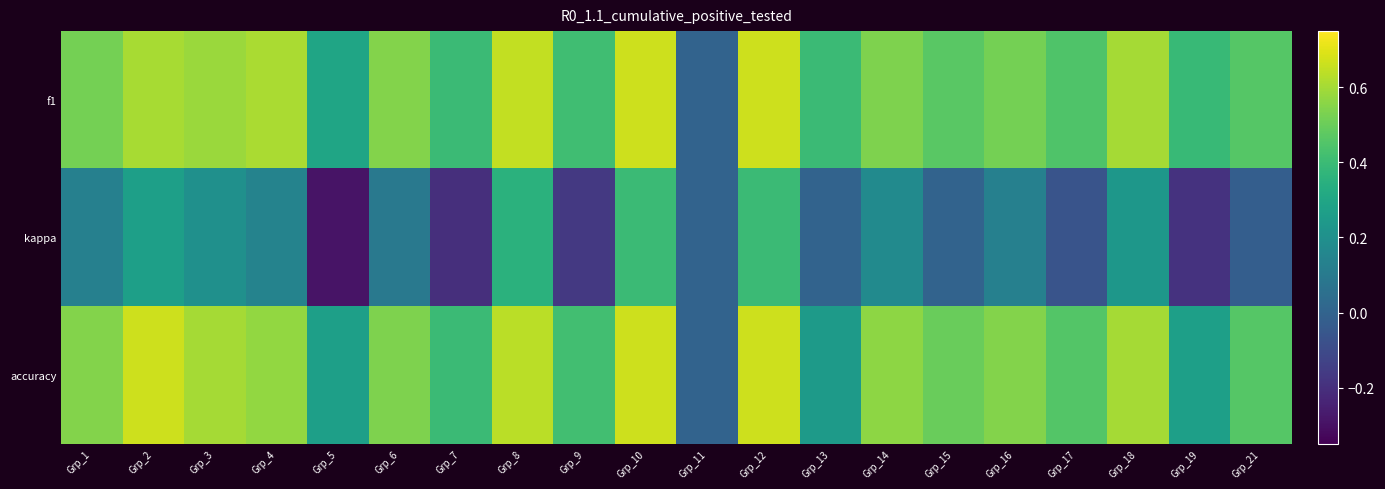

At Grp_4, list the series in order from smallest to largest.

kappa, accuracy, f1